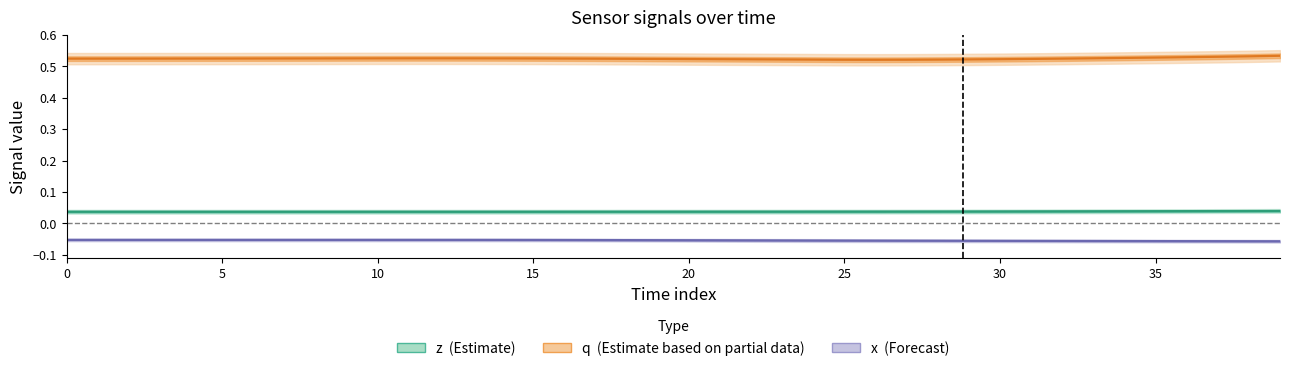

Where is the first local maximum for q?

12